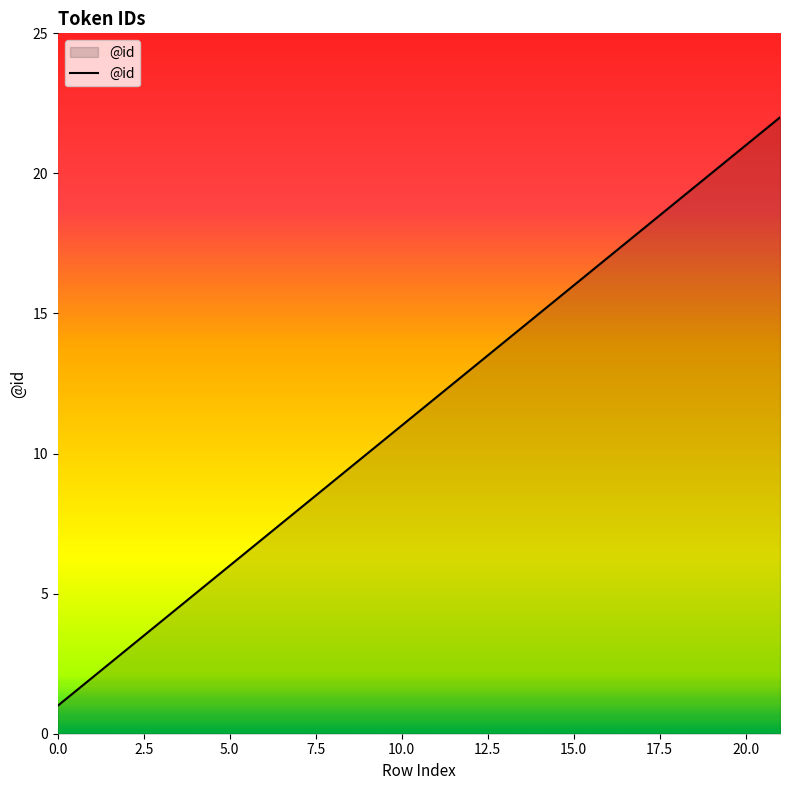

How many lines are shown in the chart?

1